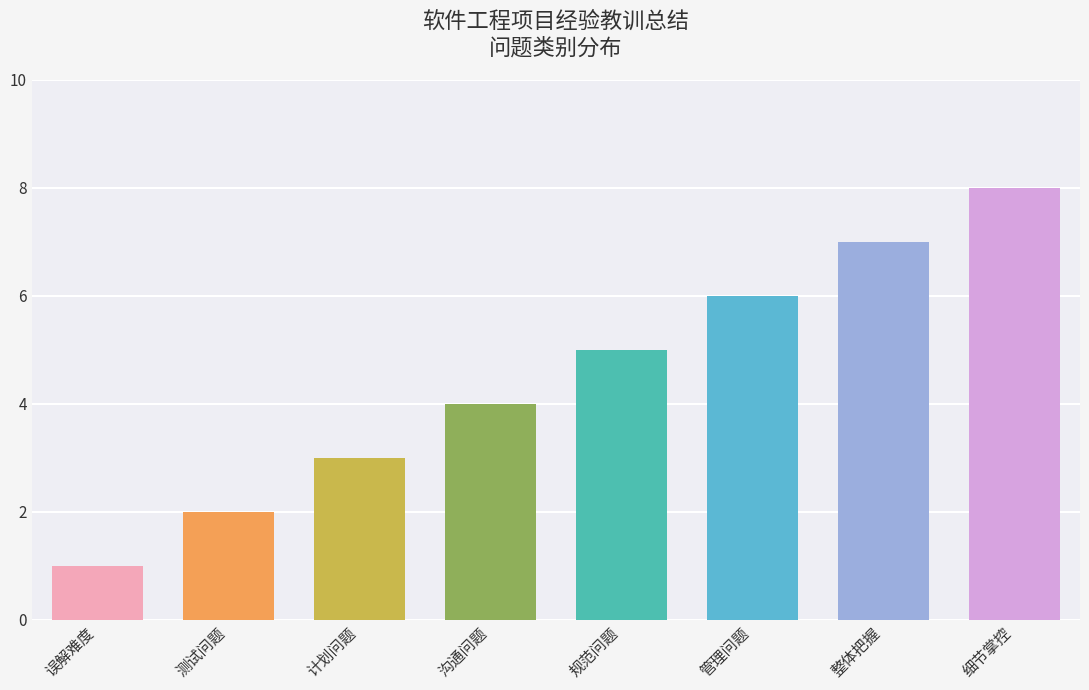

Where is the data nearest to the value 4?

沟通问题